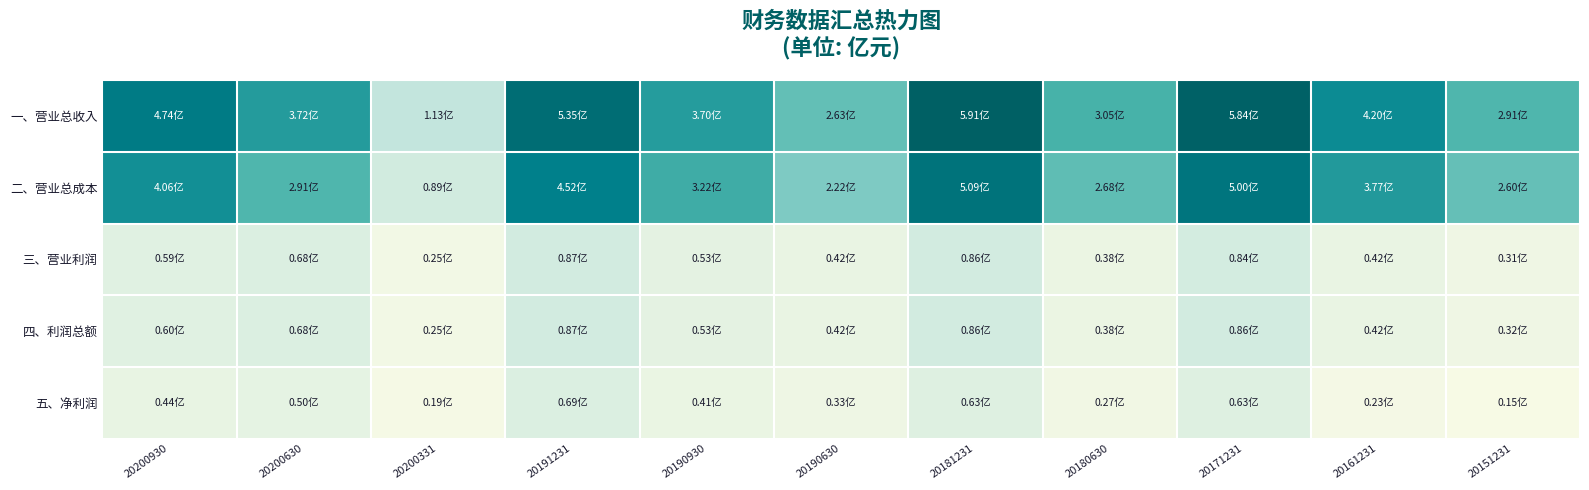

What is the total value across all series at 20200630?

8.5